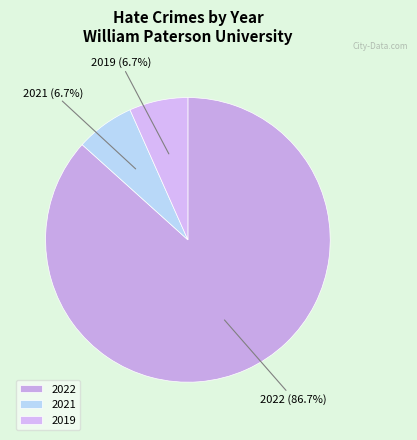

How many slices are in this pie chart?

3